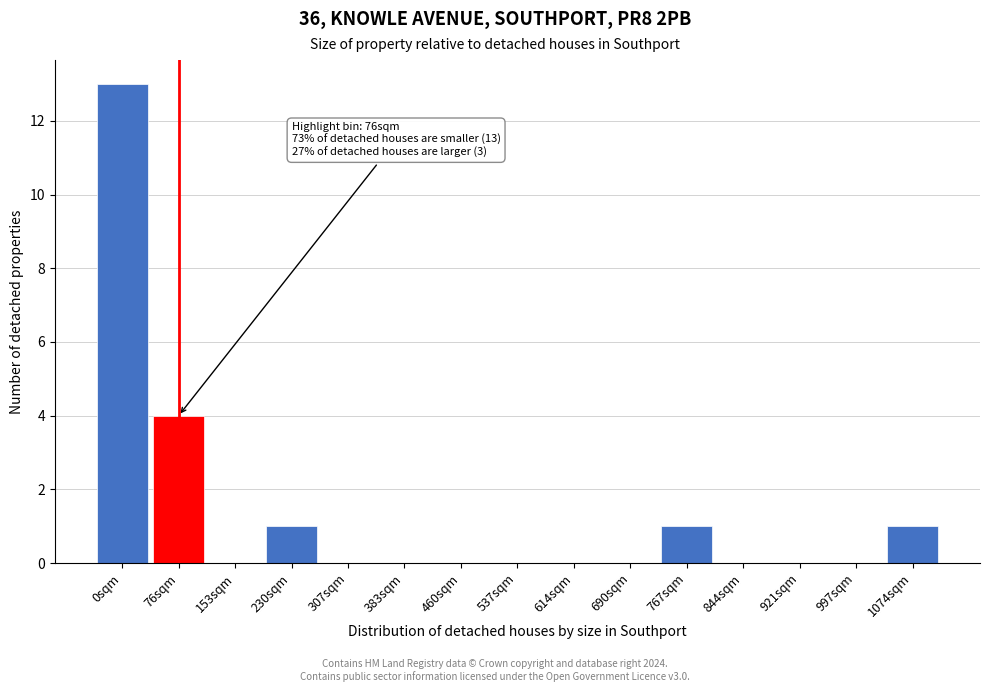

Reading right to left, what are all the values shown in this chart?

1074sqm=1	997sqm=0	921sqm=0	844sqm=0	767sqm=1	690sqm=0	614sqm=0	537sqm=0	460sqm=0	383sqm=0	307sqm=0	230sqm=1	153sqm=0	76sqm=4	0sqm=13